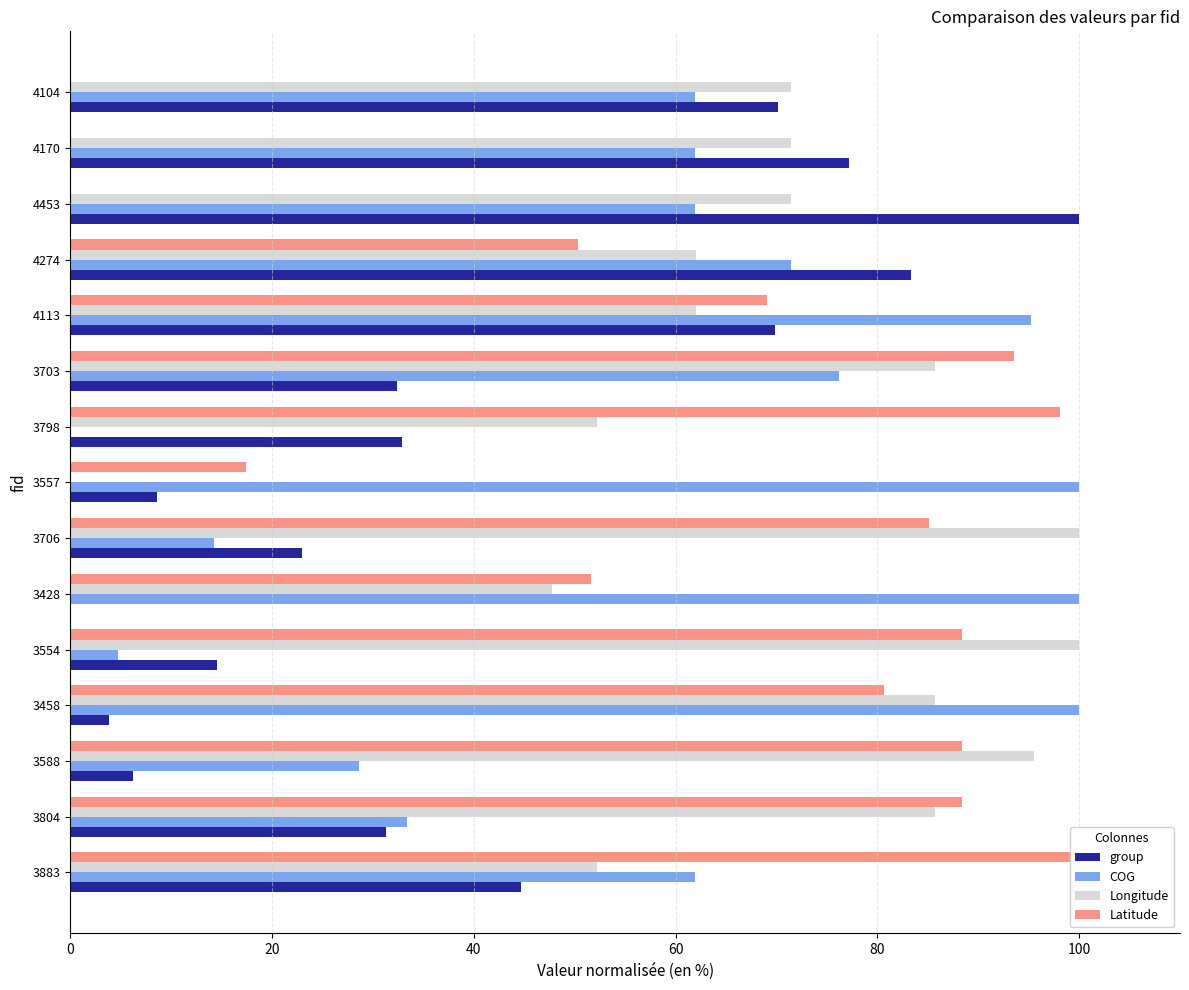

The value of Longitude at 4453 is 71.4. True or false?

True